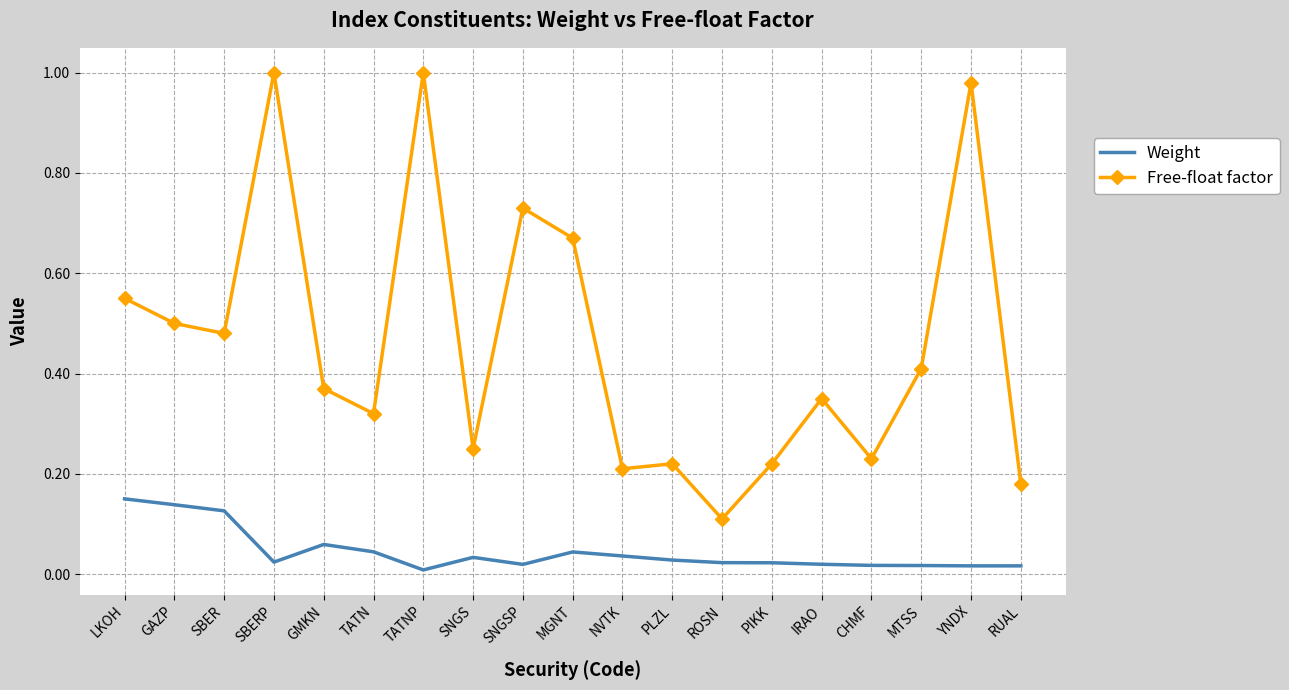

Rank the series by their maximum value, from lowest to highest.

Weight, Free-float factor